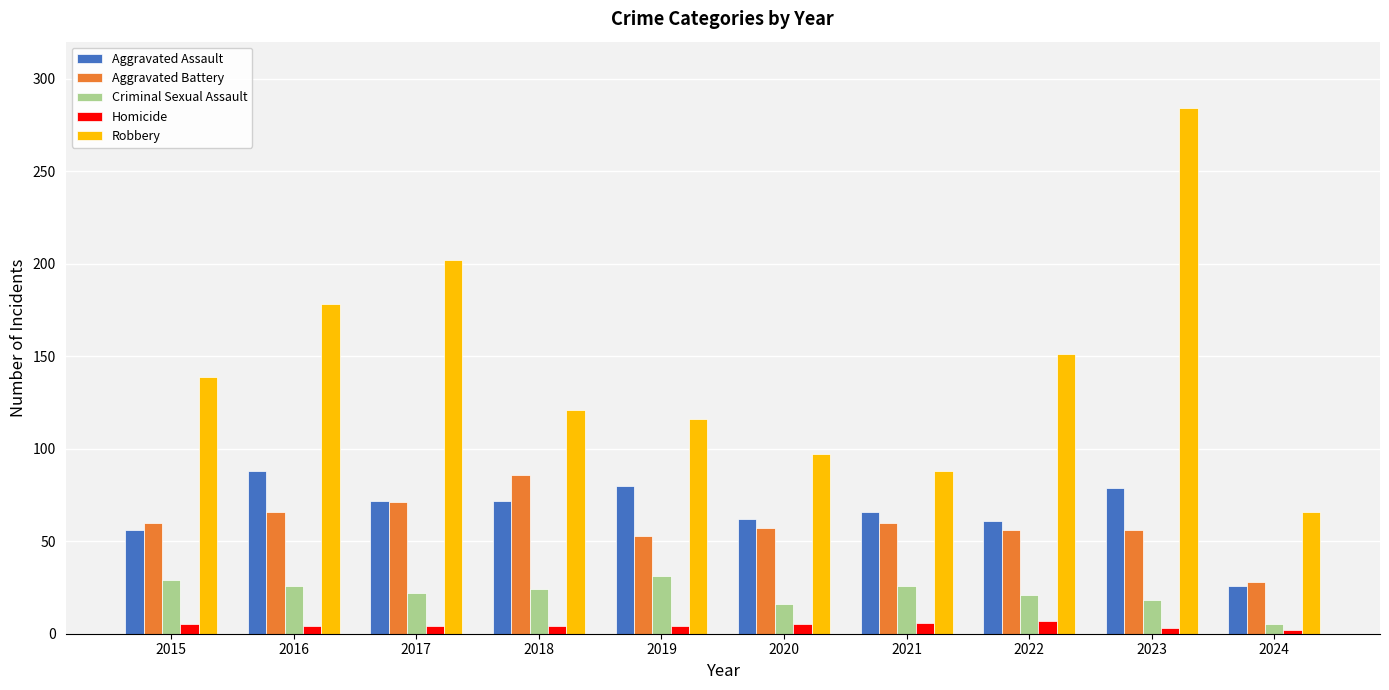

What is the value of the Aggravated Assault bar at the 2nd from the left?

88